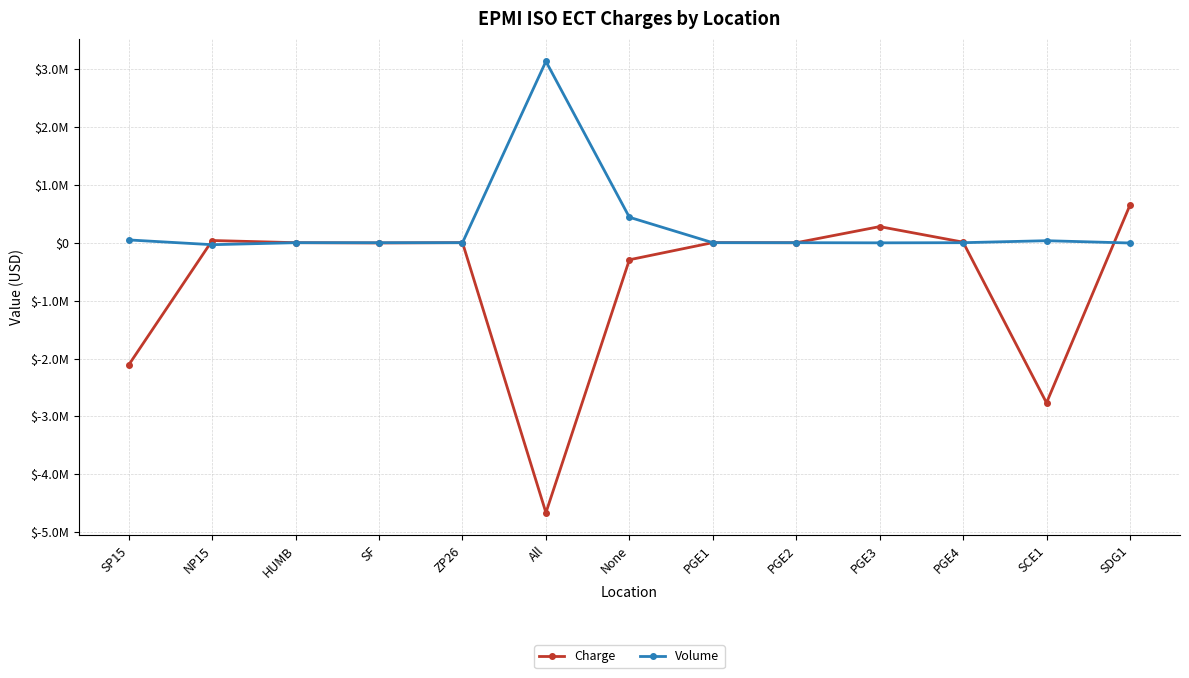

At which label does Volume reach its peak?

All